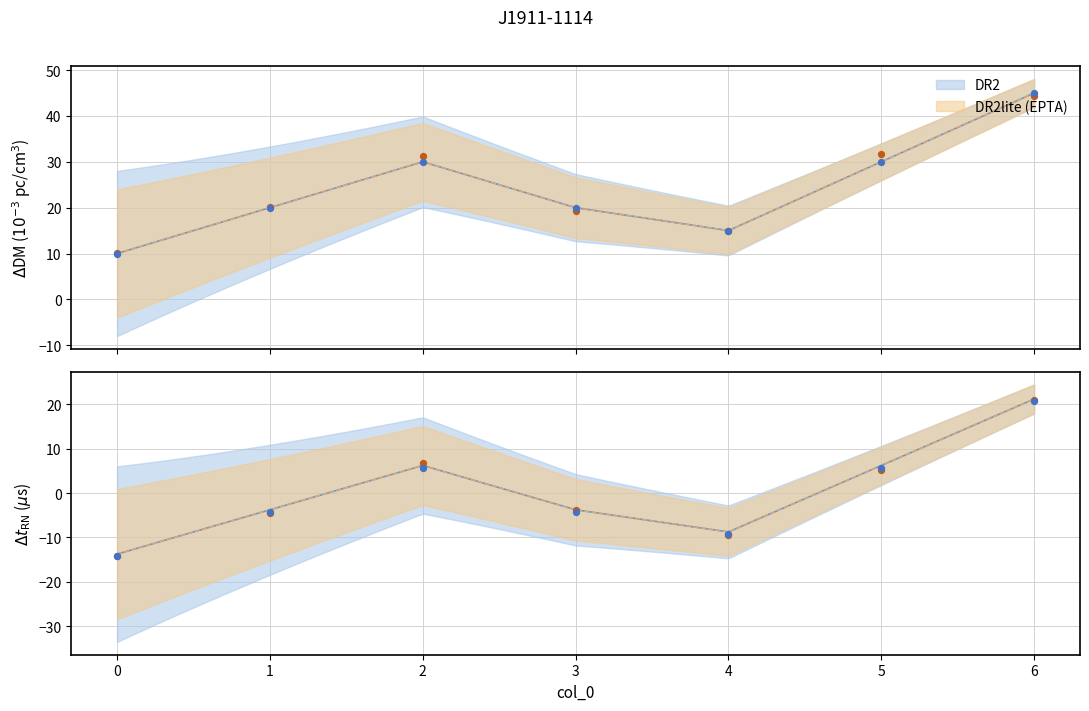

What is the ratio of the value at 4 to the value at 0?

1.5